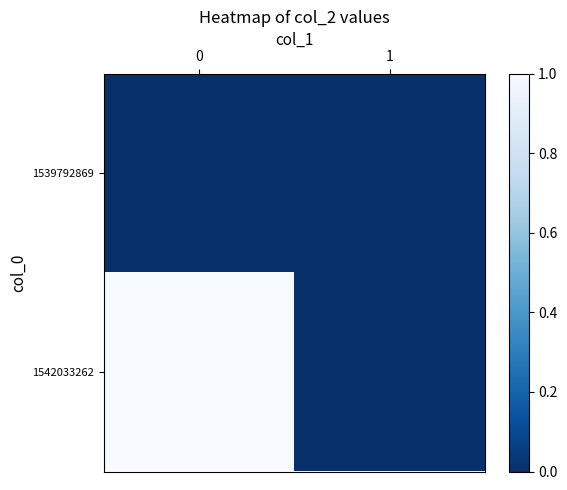

Which series has the largest total across all categories?

1542033262